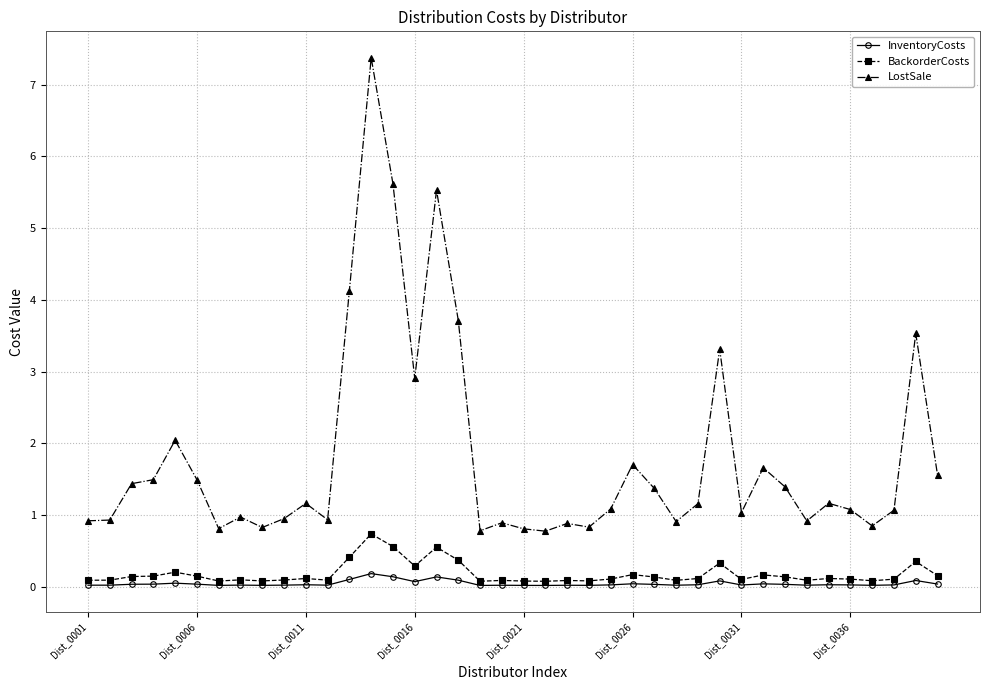

What is the sum of all BackorderCosts values?

7.2